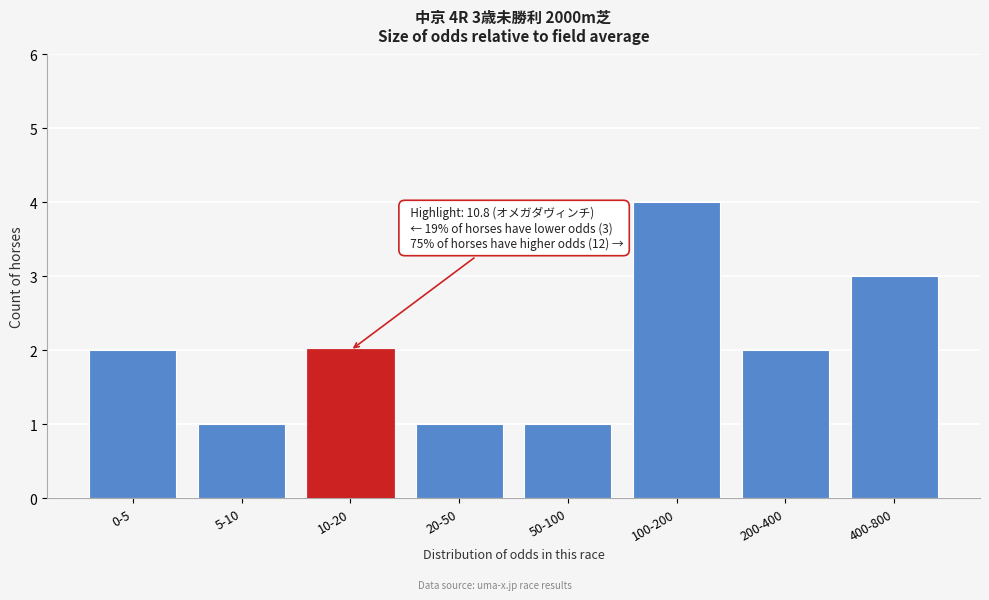

Reading left to right, extract all data points from this chart.

2	1	2	1	1	4	2	3